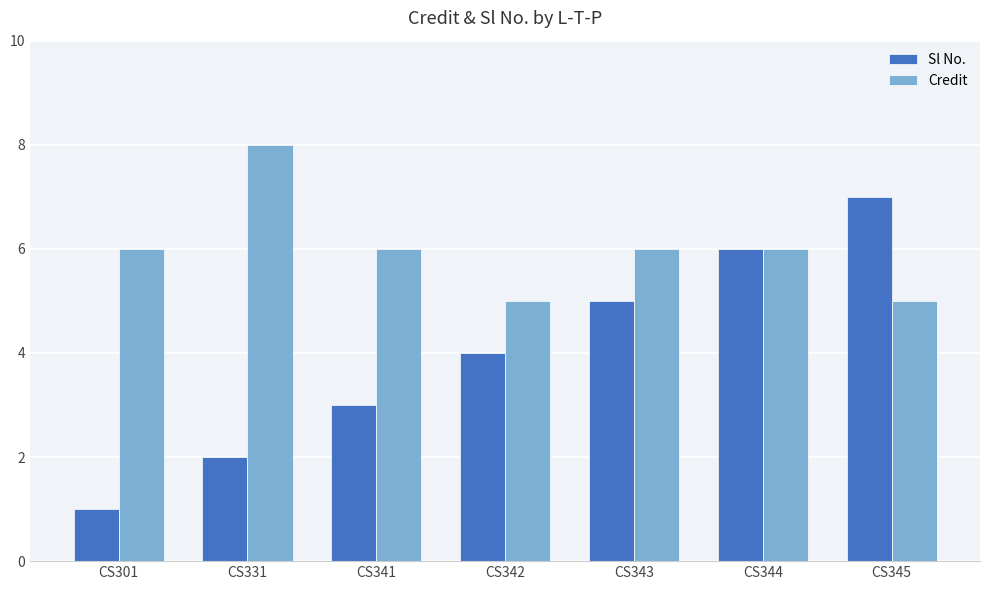

How many categories are shown in the chart?

7